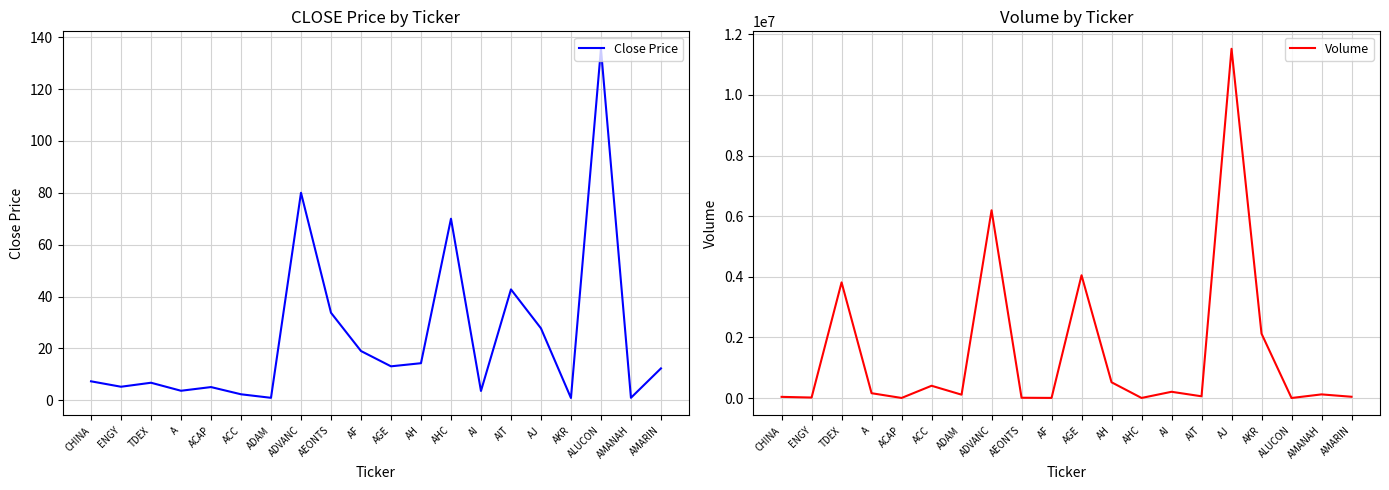

List the series in order of their peak value, lowest first.

Close Price, Volume